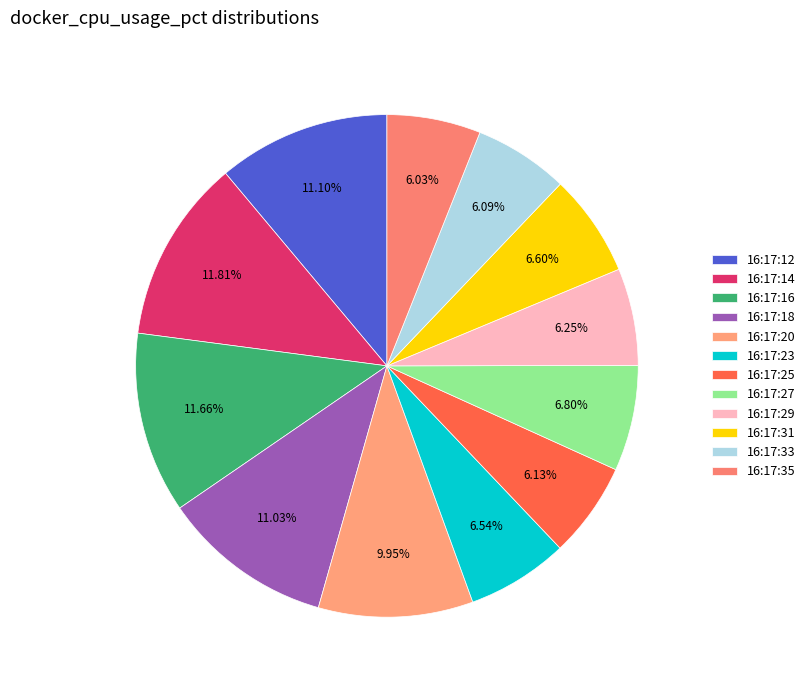

How many segments does this pie chart have?

12